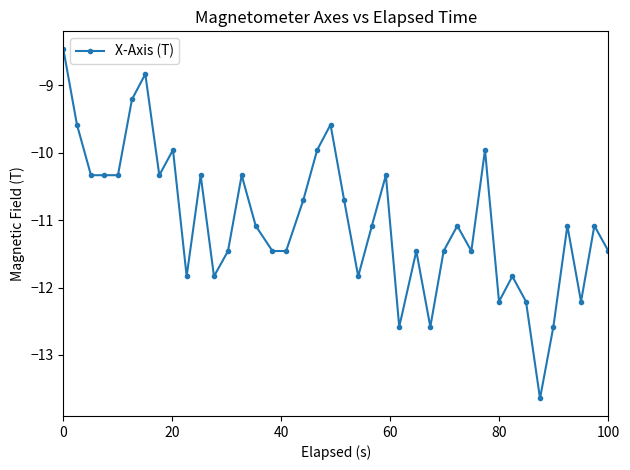

Does the chart have visible grid lines?

No